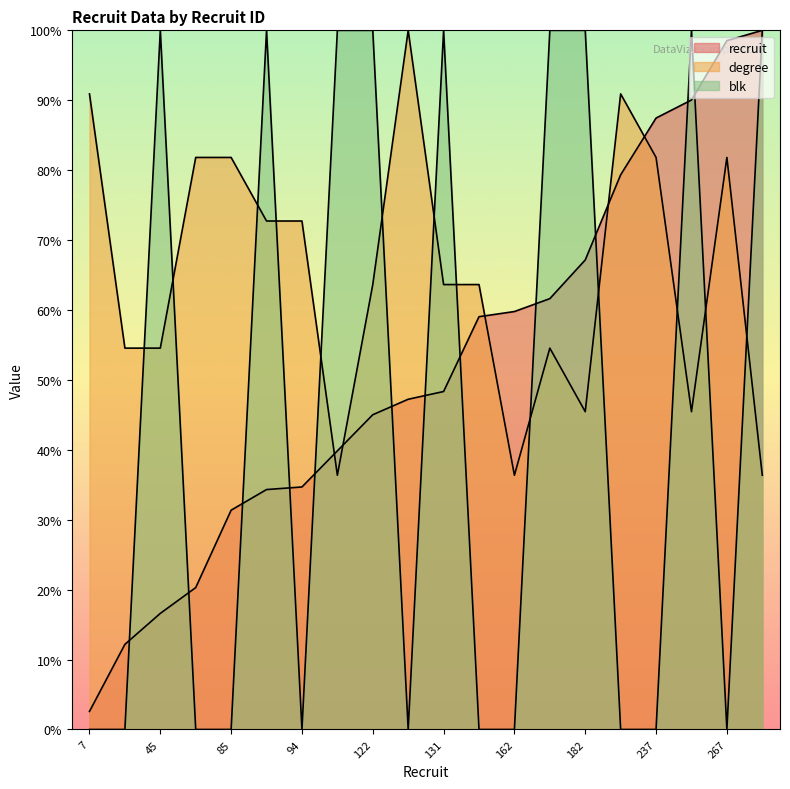

What is the value of the recruit point at the 7th from the left?

34.7